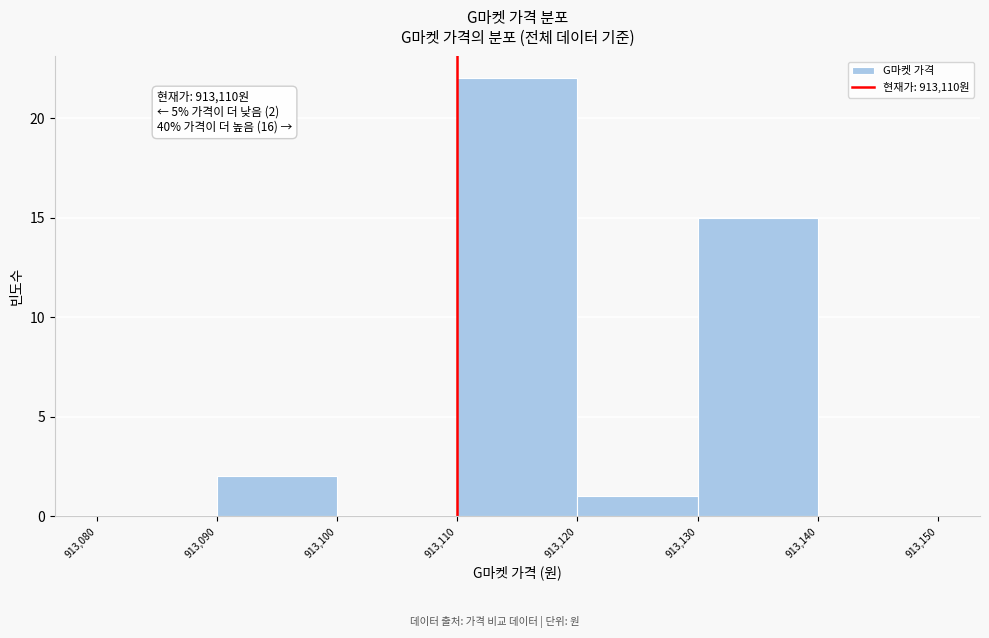

Which range on the x-axis has the tallest bar?

913,110 to 913,120